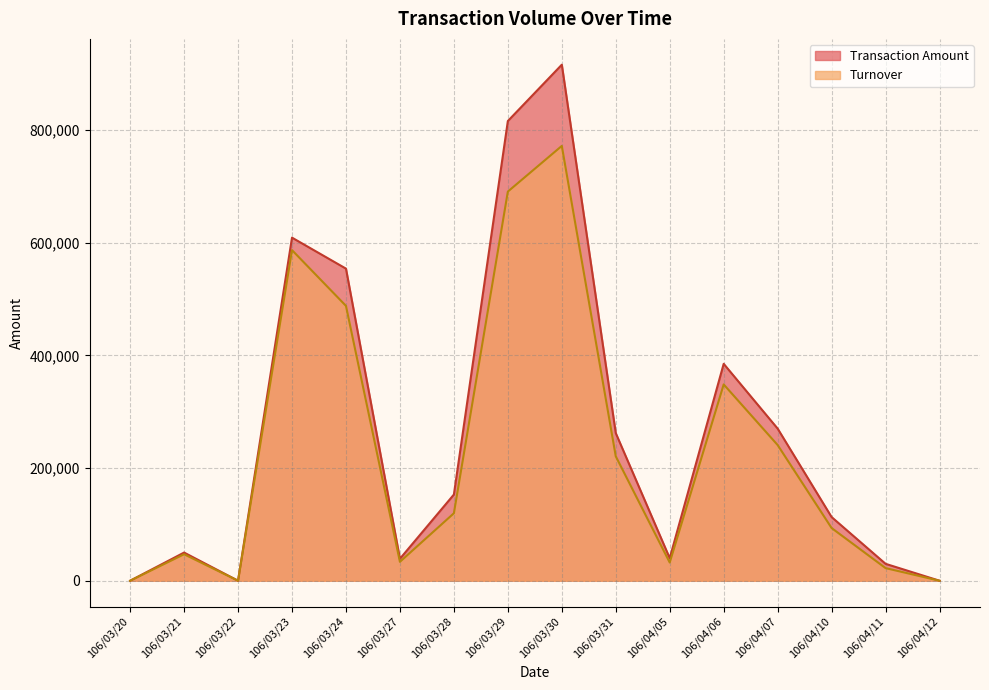

Which series has the largest range (max minus min)?

Transaction Amount